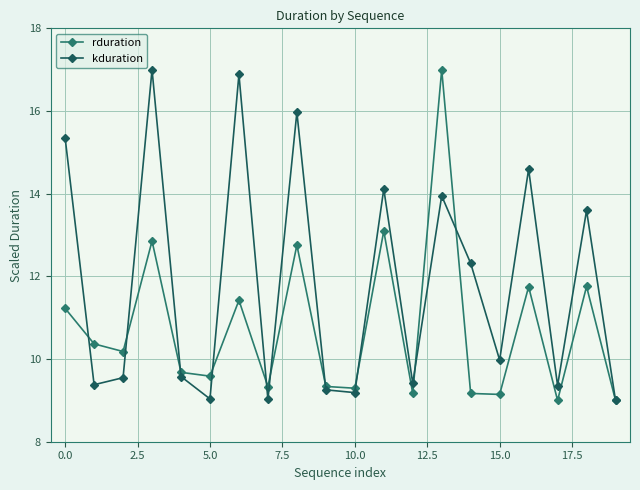

What is the highest value of the rduration series?

17.0